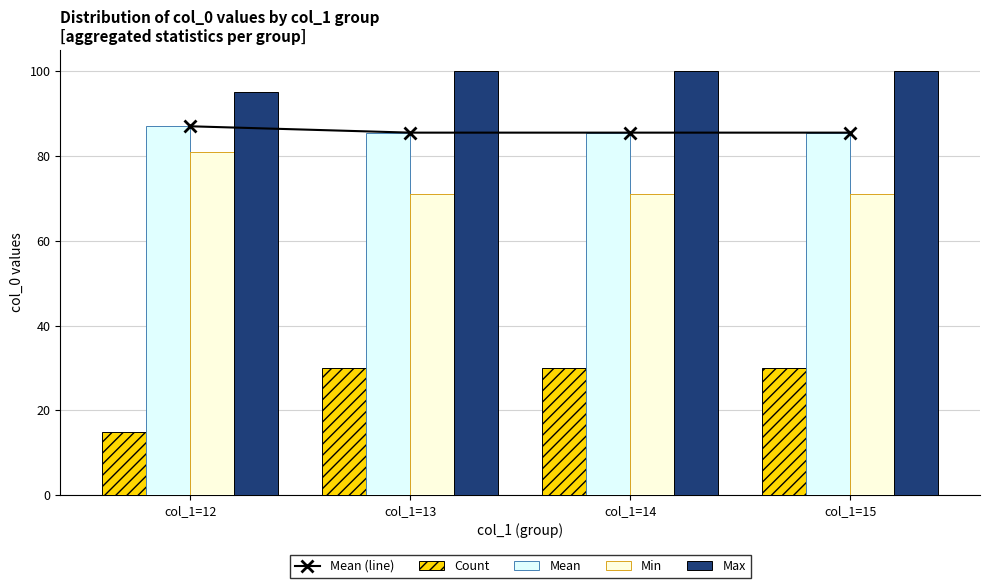

Where is Max nearest to the value 97?

col_1=12